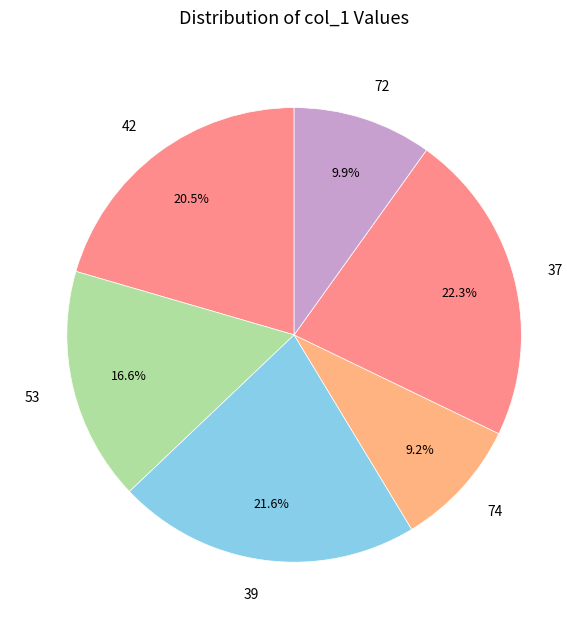

How many segments does this pie chart have?

6